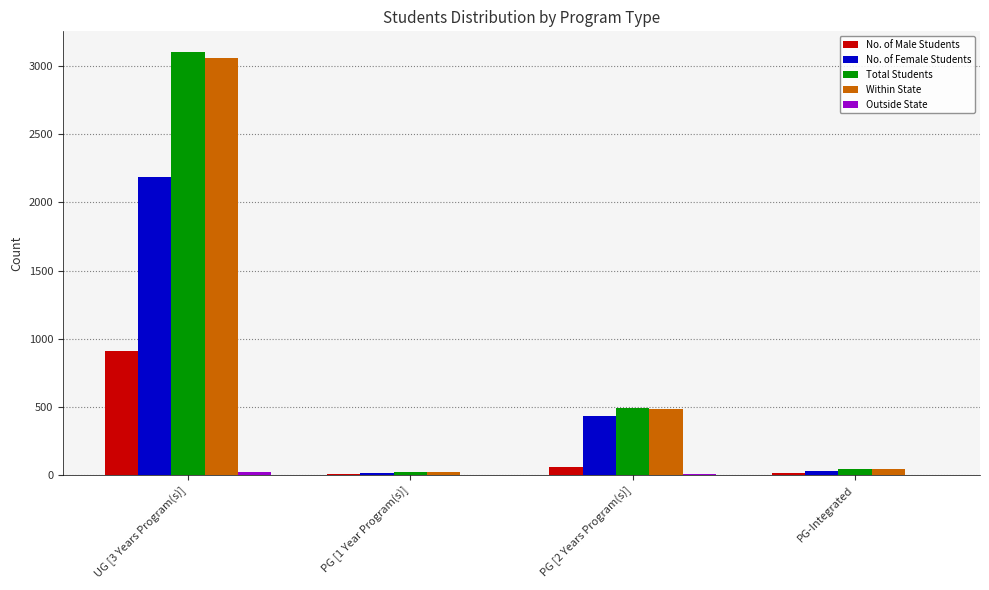

What is the highest value of the Total Students series?

3098